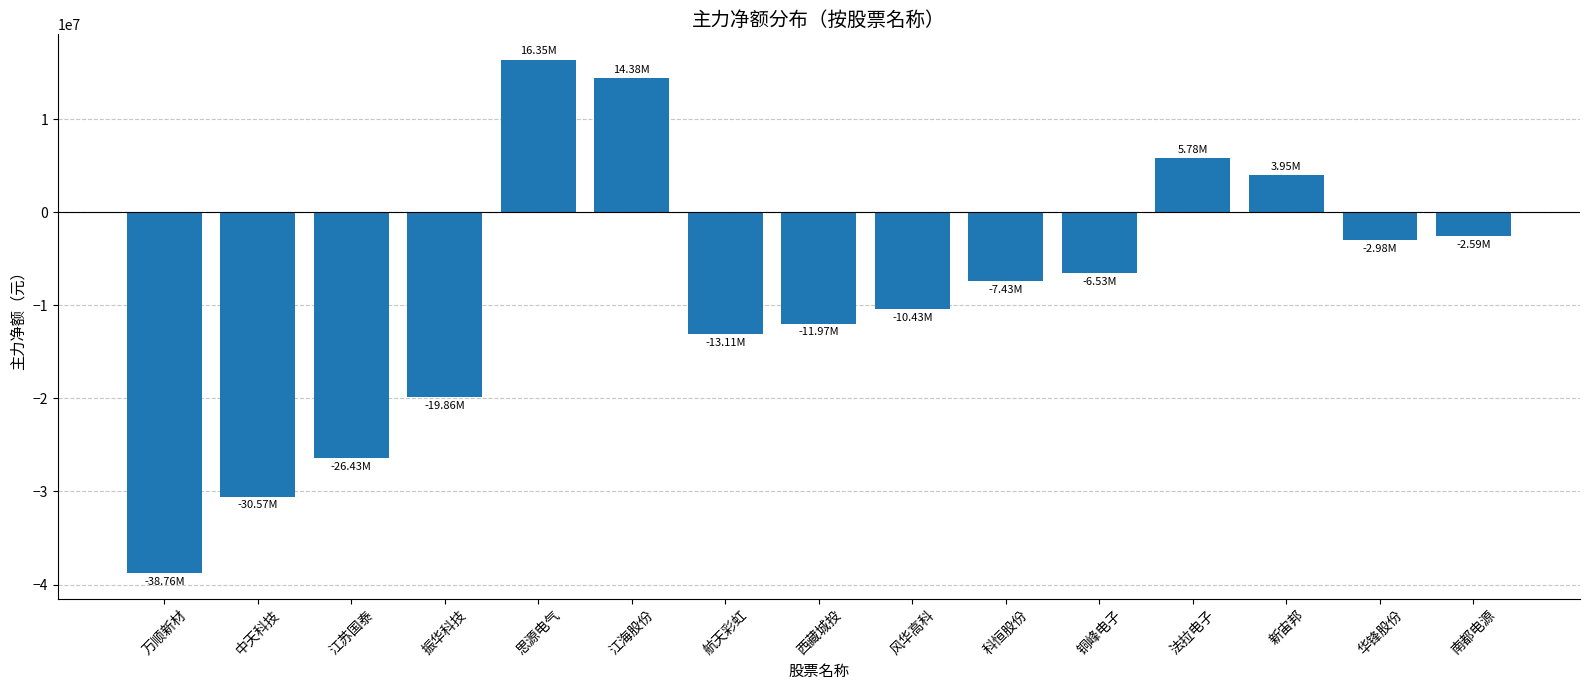

What is the sum of all values?

-130198958